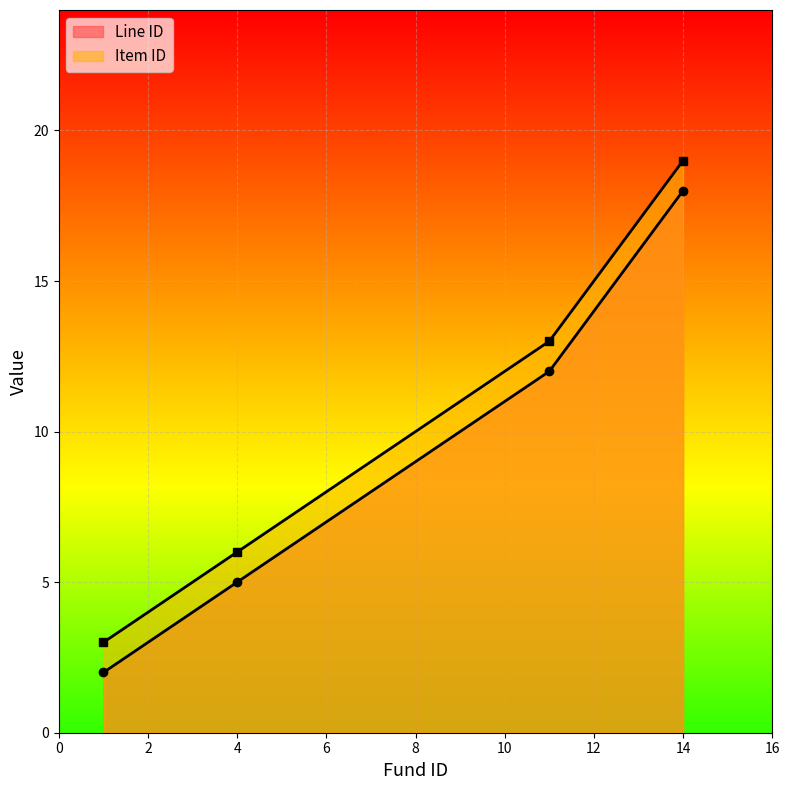

Where is Line ID nearest to the value 10?

11